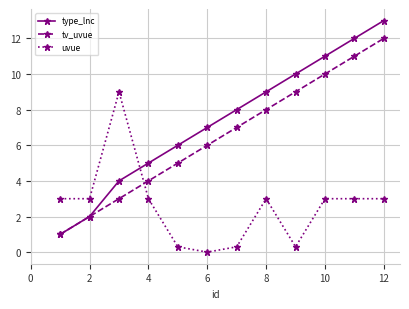

How many data points in tv_uvue are less than 7?

6